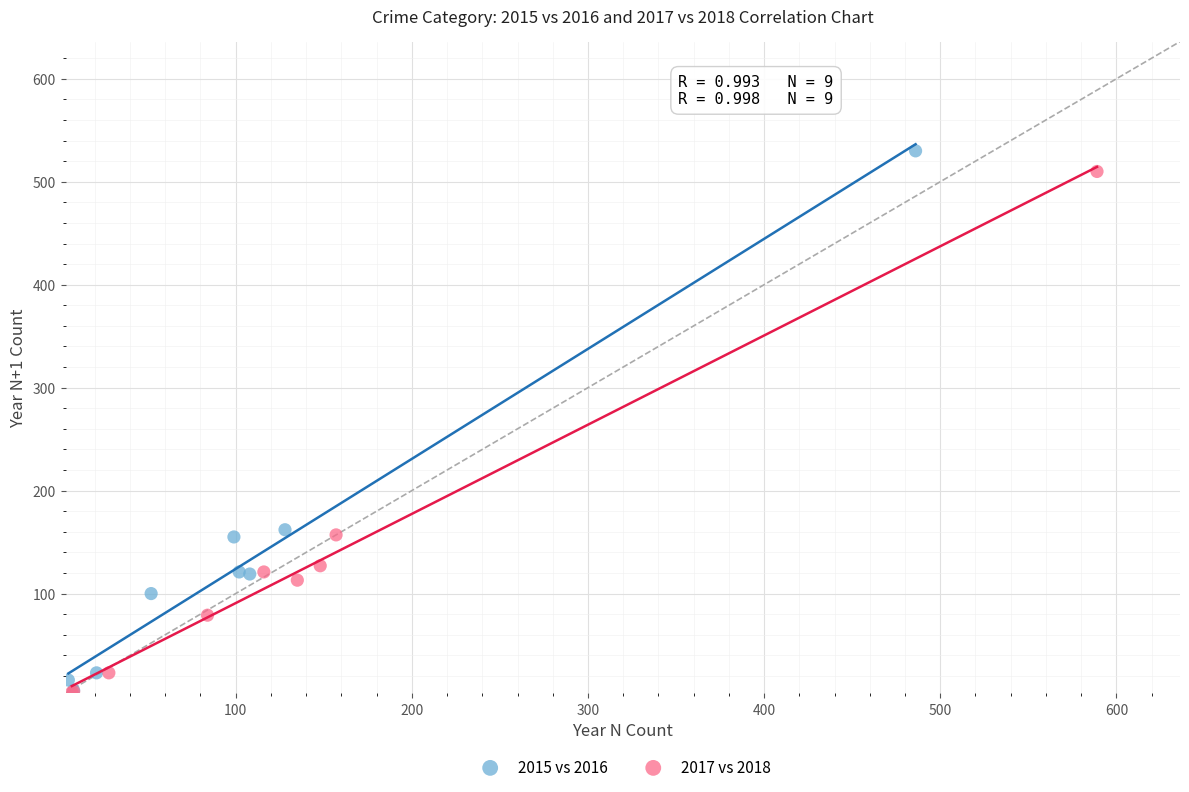

What are all the series names shown in the legend?

2015 vs 2016, 2017 vs 2018